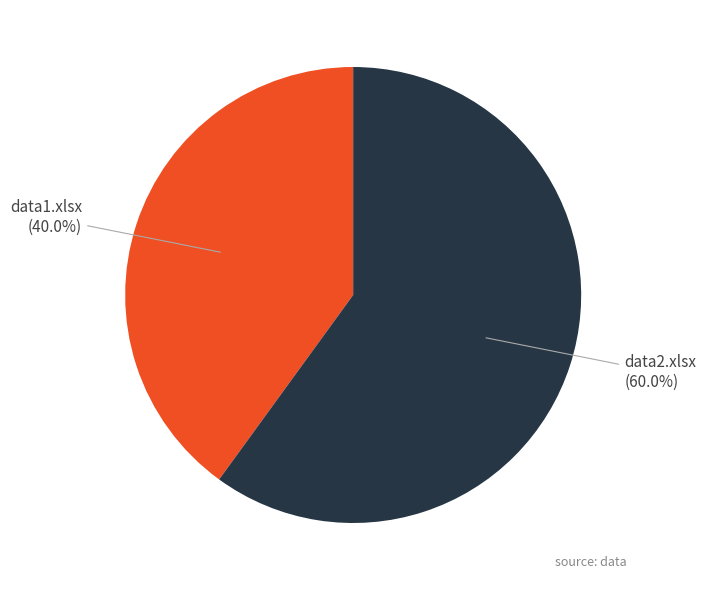

The data2.xlsx slice represents 60% of the pie. True or false?

True